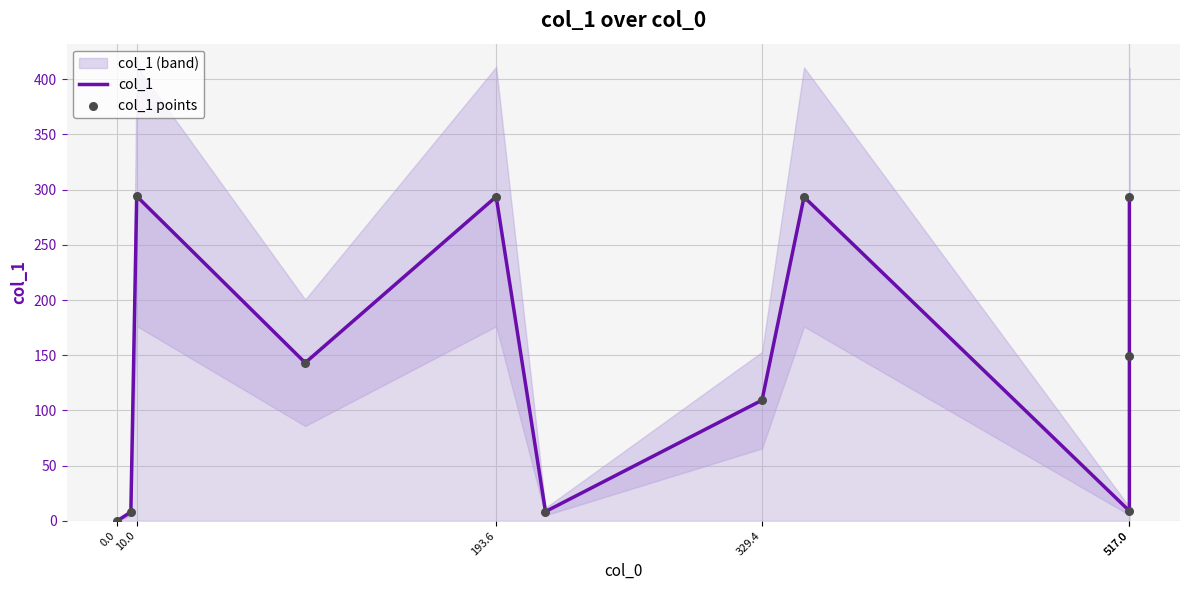

What are all the series names shown in the legend?

col_1, col_1 points